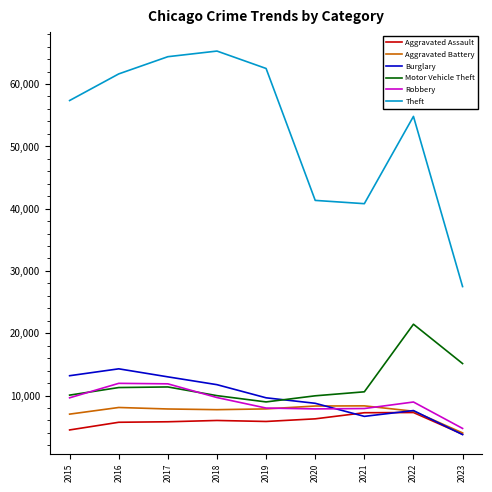

What is the spread (max minus min) of values at 2017?

58590